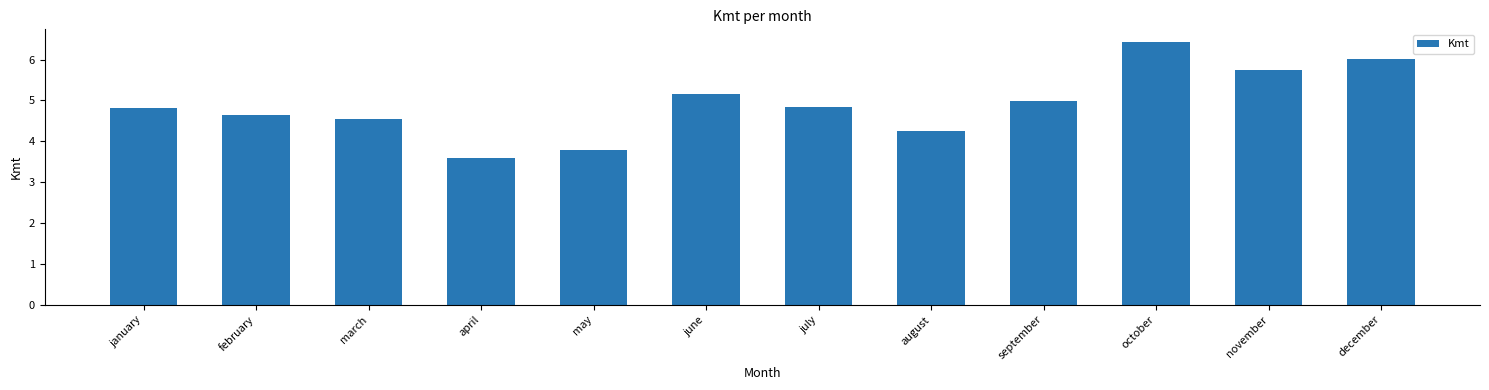

At which label is the value closest to 5?

september